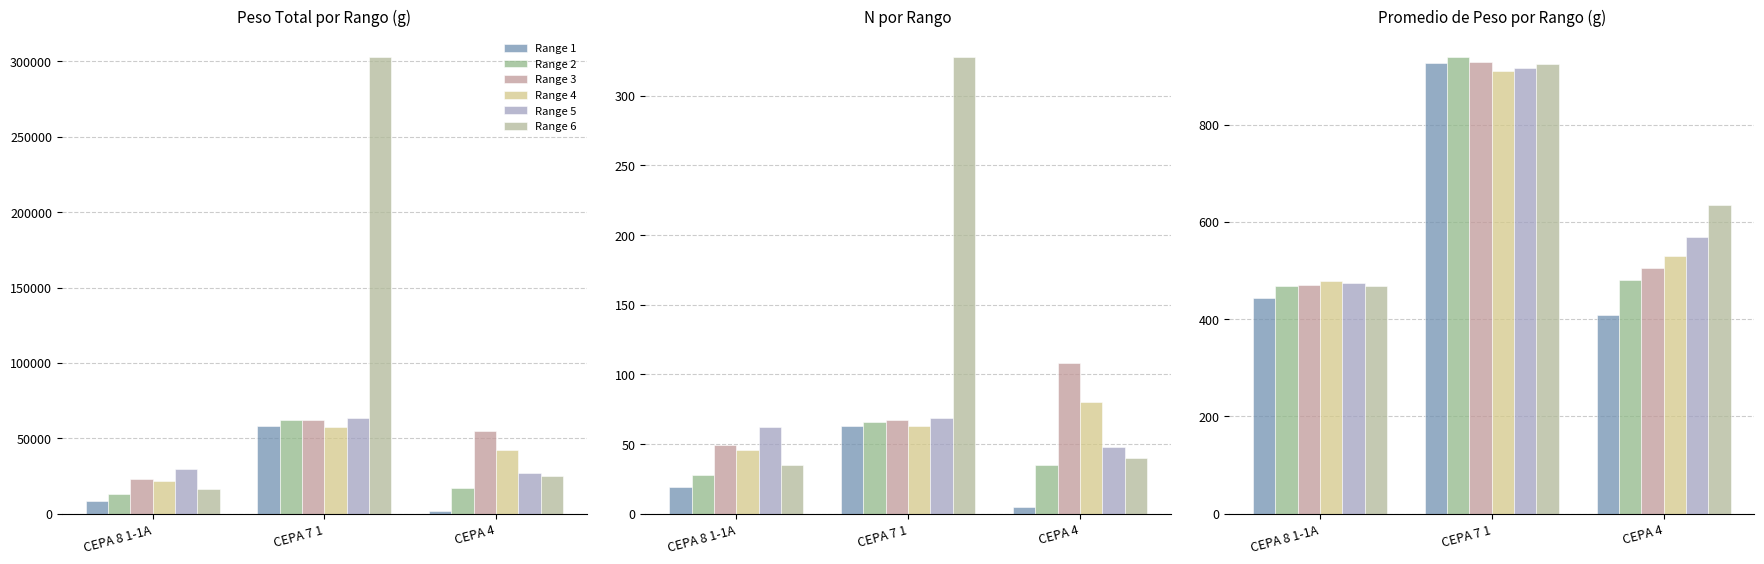

True or false: Range 2 has a value of 468.9 at CEPA 8 1-1A.

True